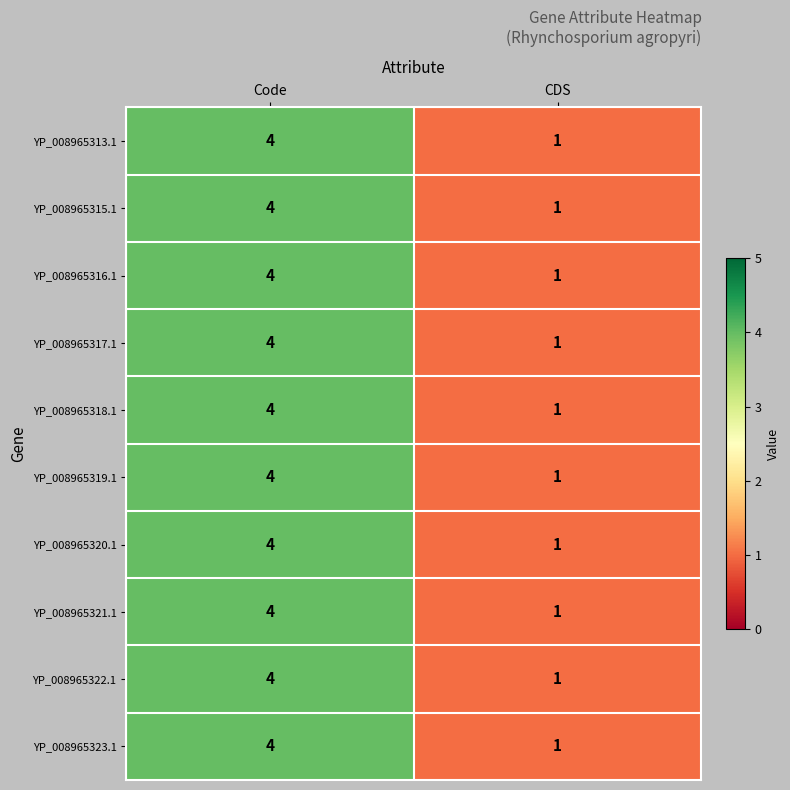

What is the sum of all YP_008965320.1 values?

5